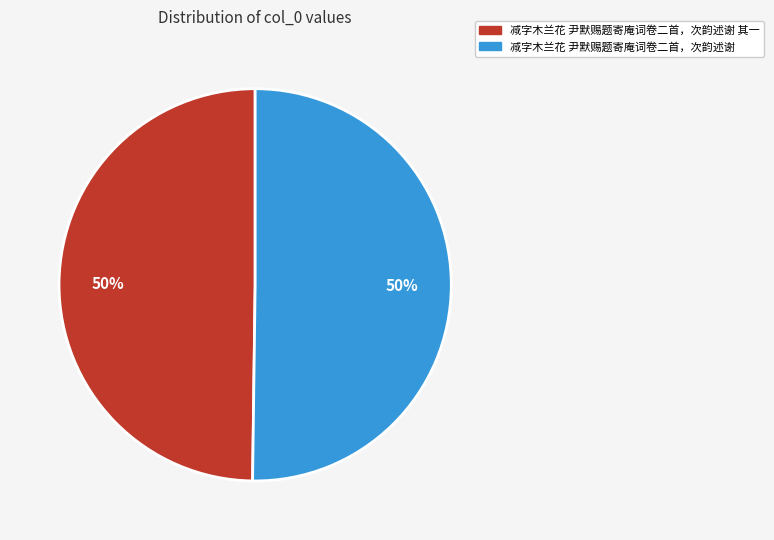

The 减字木兰花 尹默赐题寄庵词卷二首，次韵述谢 slice represents 37% of the pie. True or false?

False